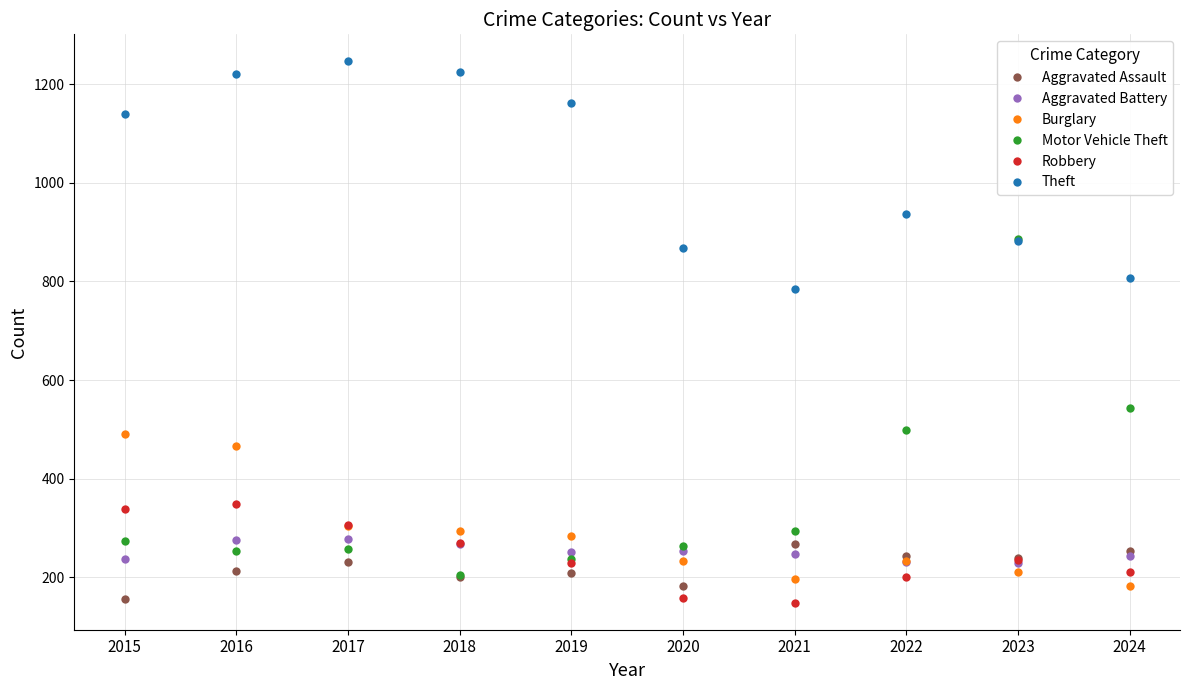

Where is Theft nearest to the value 1015?

2022